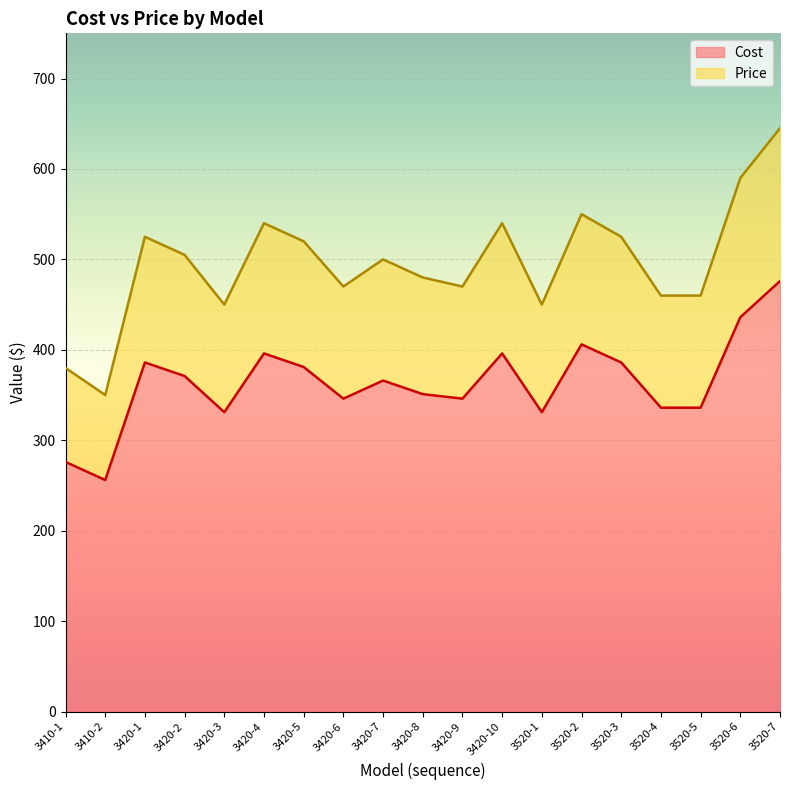

True or false: Cost and Price intersect in this chart.

False